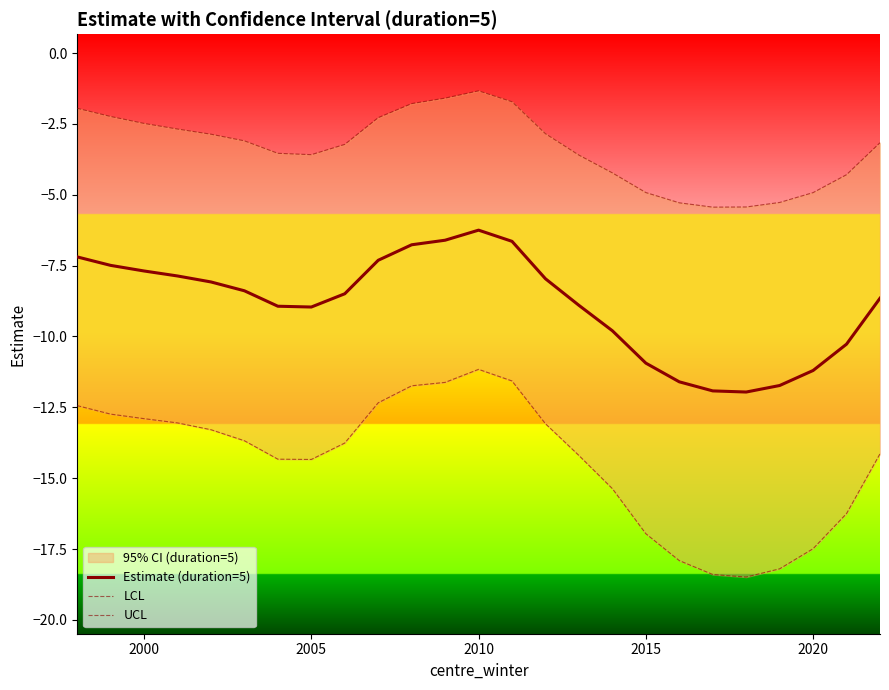

Is the value of UCL at 2000 greater than the value of Estimate (duration=5) at 12?

Yes